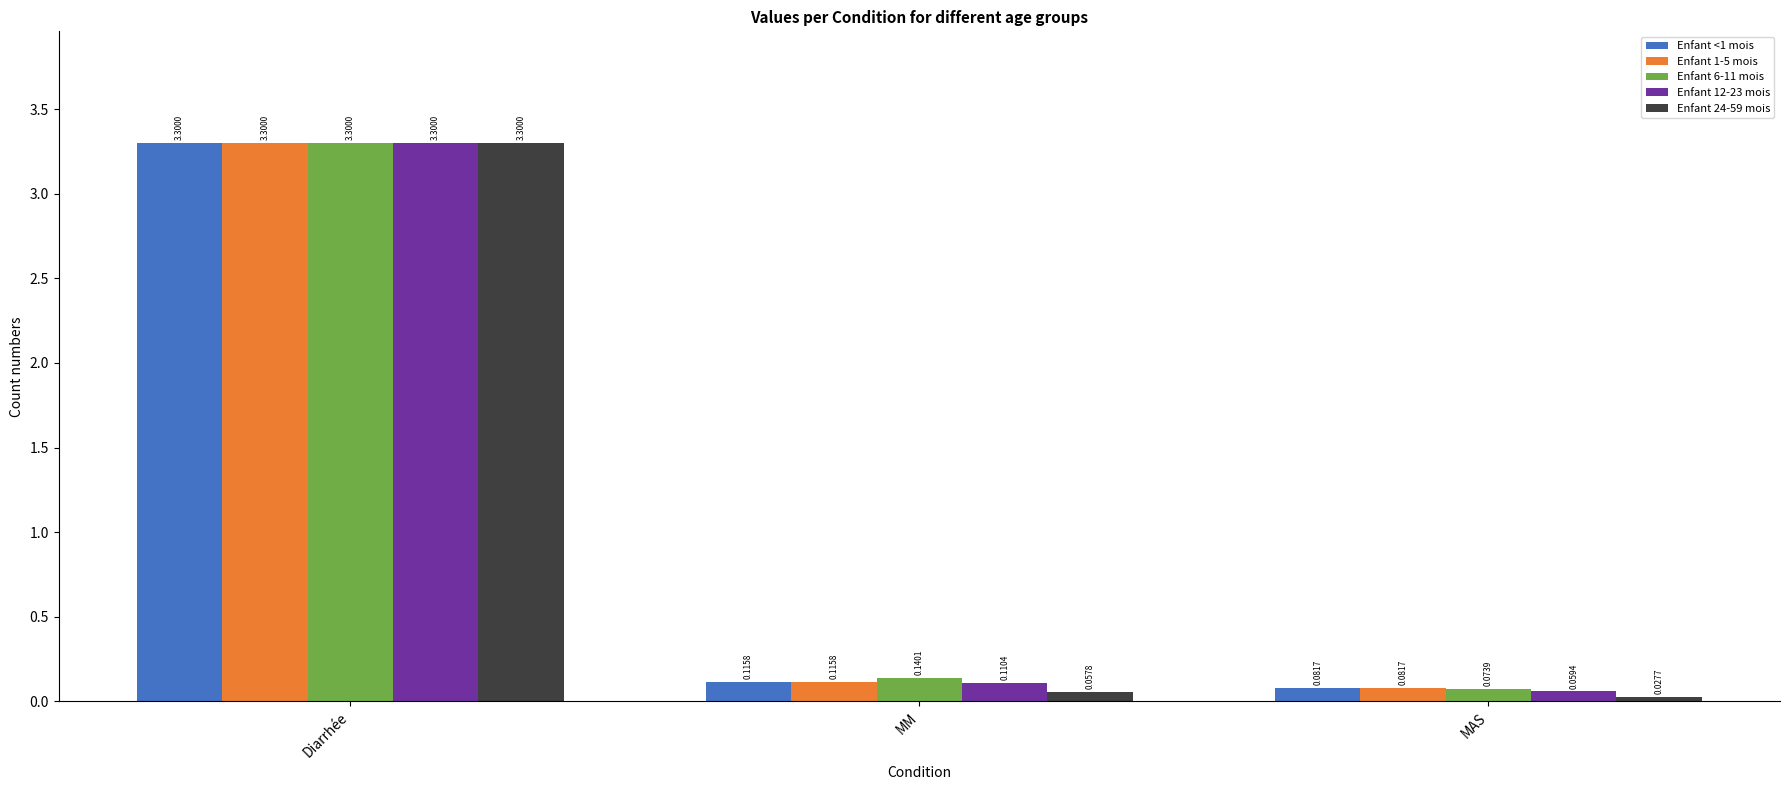

Is the value of Enfant 12-23 mois at MM greater than the value of Enfant 24-59 mois at MAS?

Yes